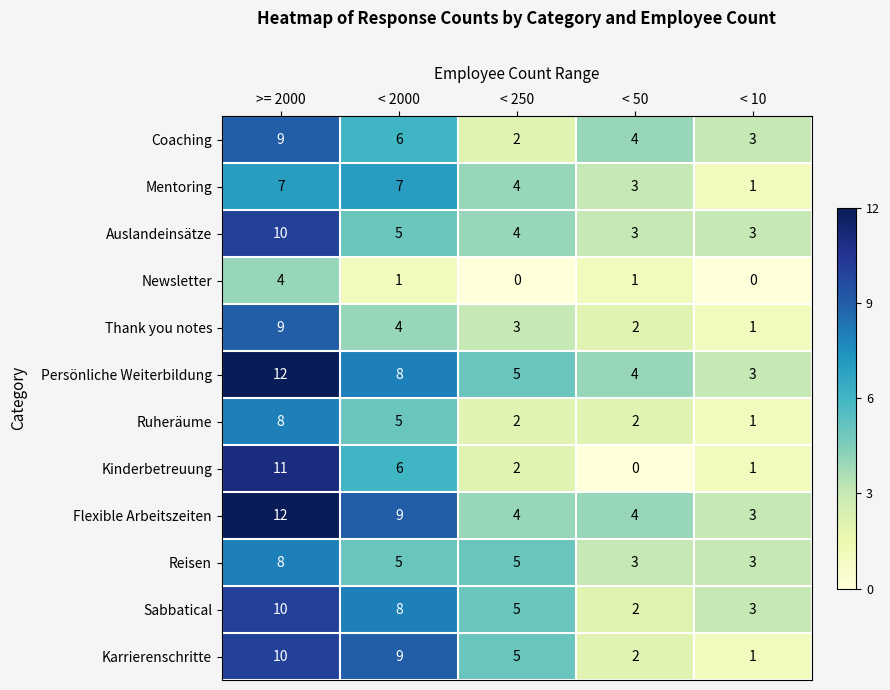

At which label does Thank you notes first exceed 3?

>= 2000